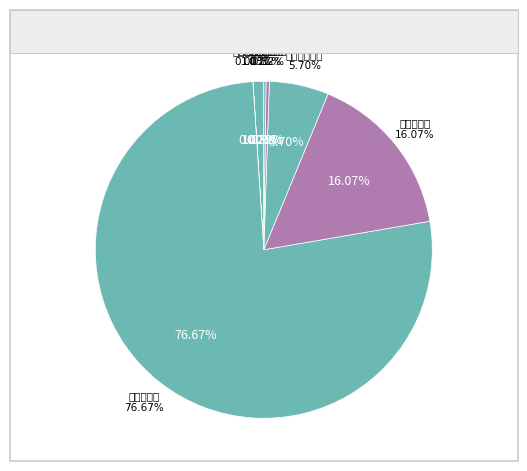

Do 数字普惠部 and 普惠业务三部 together represent more than half of the pie?

No